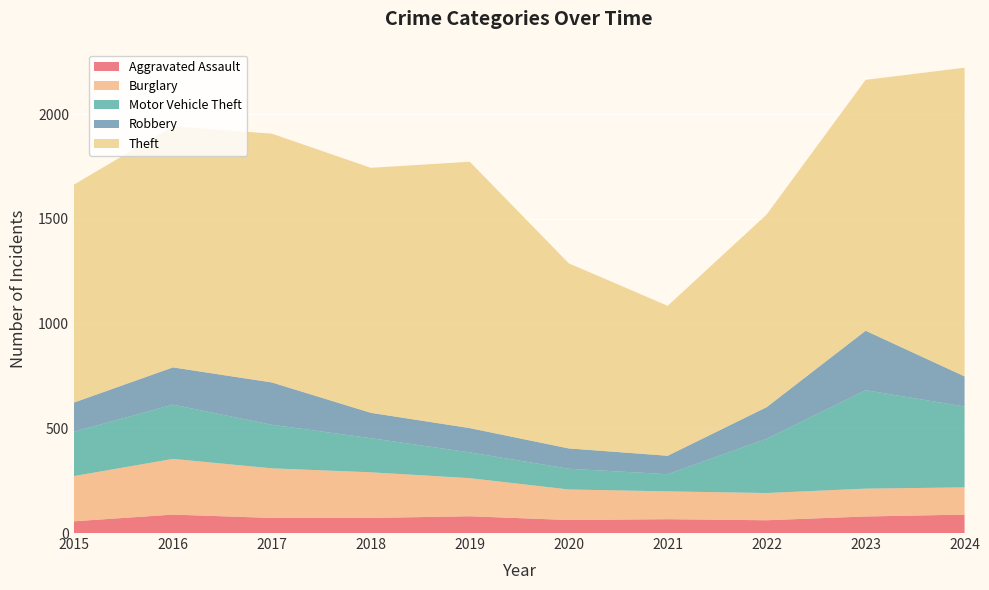

Reading left to right, list all the values displayed in this chart.

Aggravated Assault: 56	88	72	72	80	62	66	61	79	88
Burglary: 216	266	237	218	182	146	133	130	133	130
Motor Vehicle Theft: 212	259	208	163	123	99	82	259	470	386
Robbery: 139	178	202	121	116	97	88	151	284	144
Theft: 1041	1151	1188	1170	1272	884	716	920	1198	1474